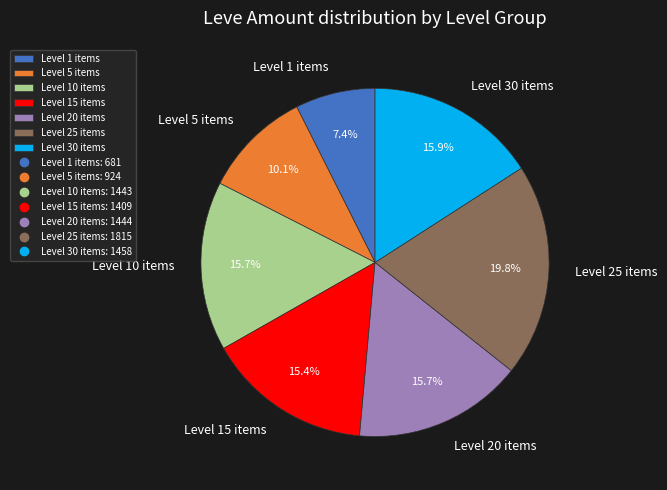

What is the ratio of the value at Level 1 items to the value at Level 30 items?

0.5